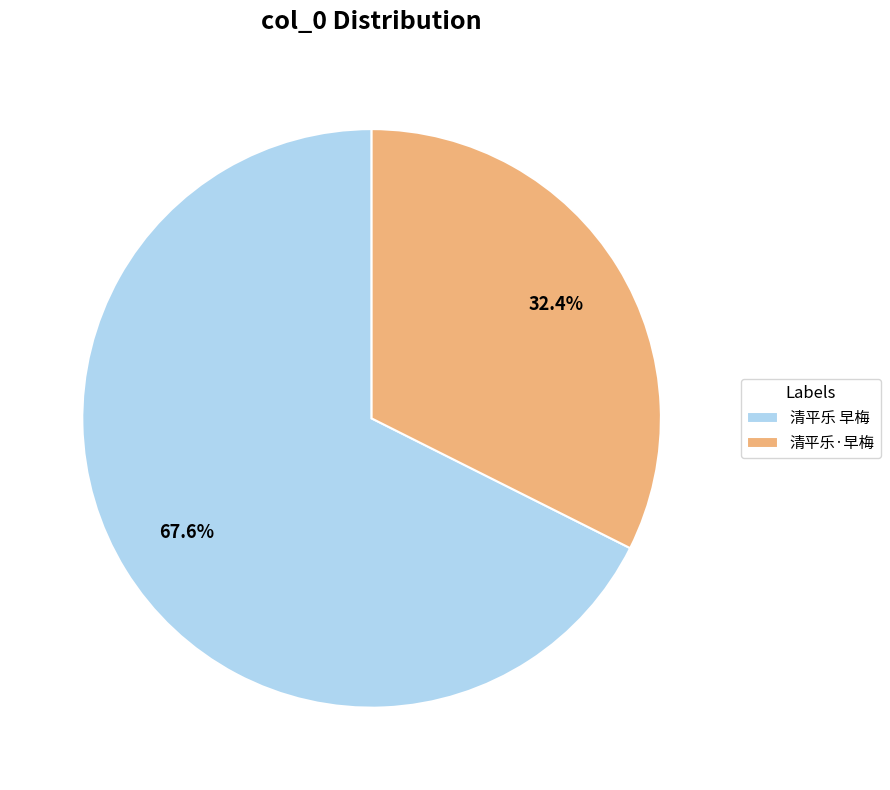

Which has a higher value, 清平乐·早梅 or 清平乐 早梅?

清平乐 早梅